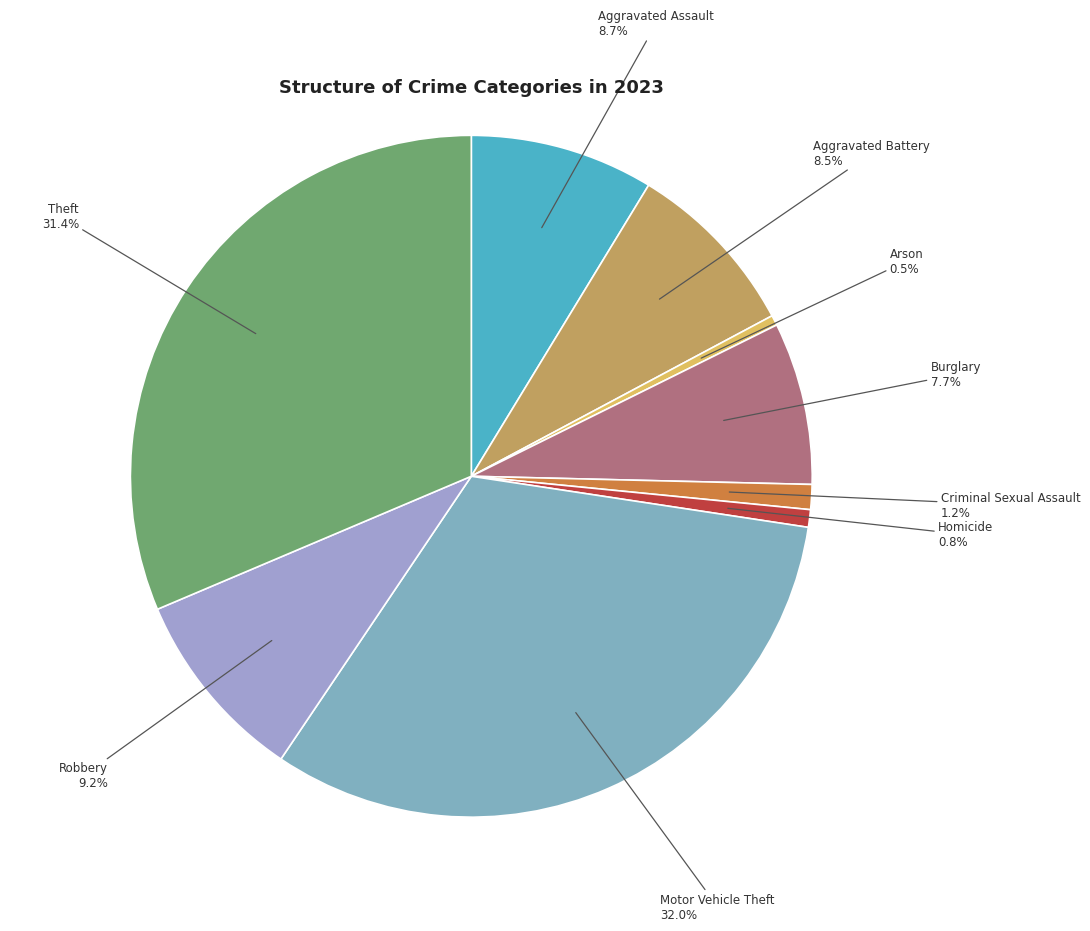

Which slice is the smallest?

Arson